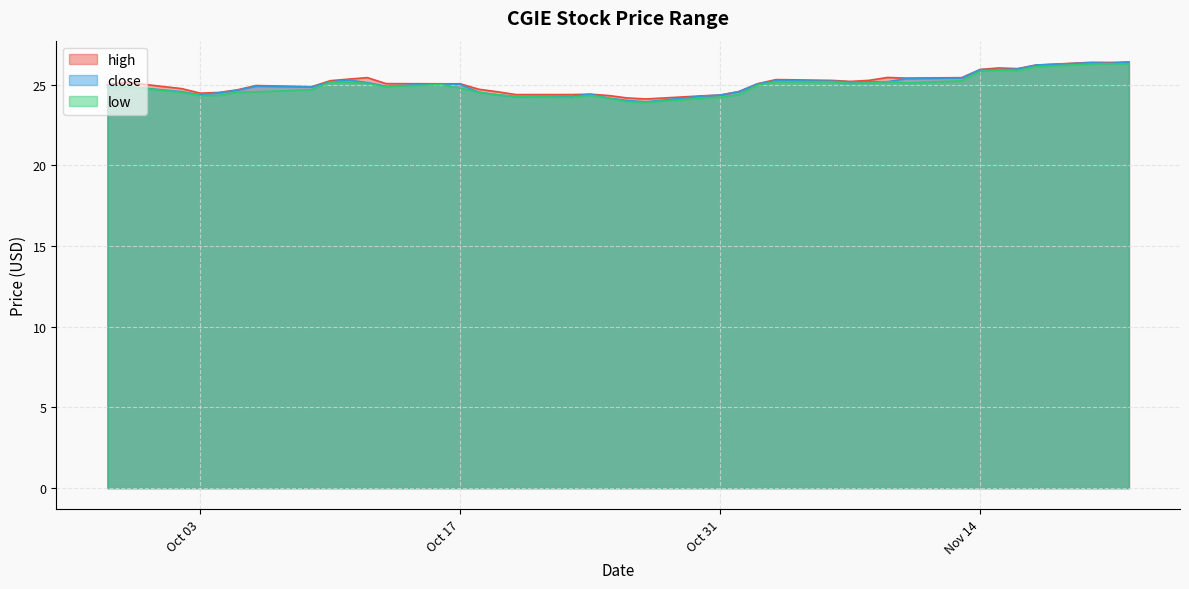

What is the spread (max minus min) of values at Oct 31?

0.1